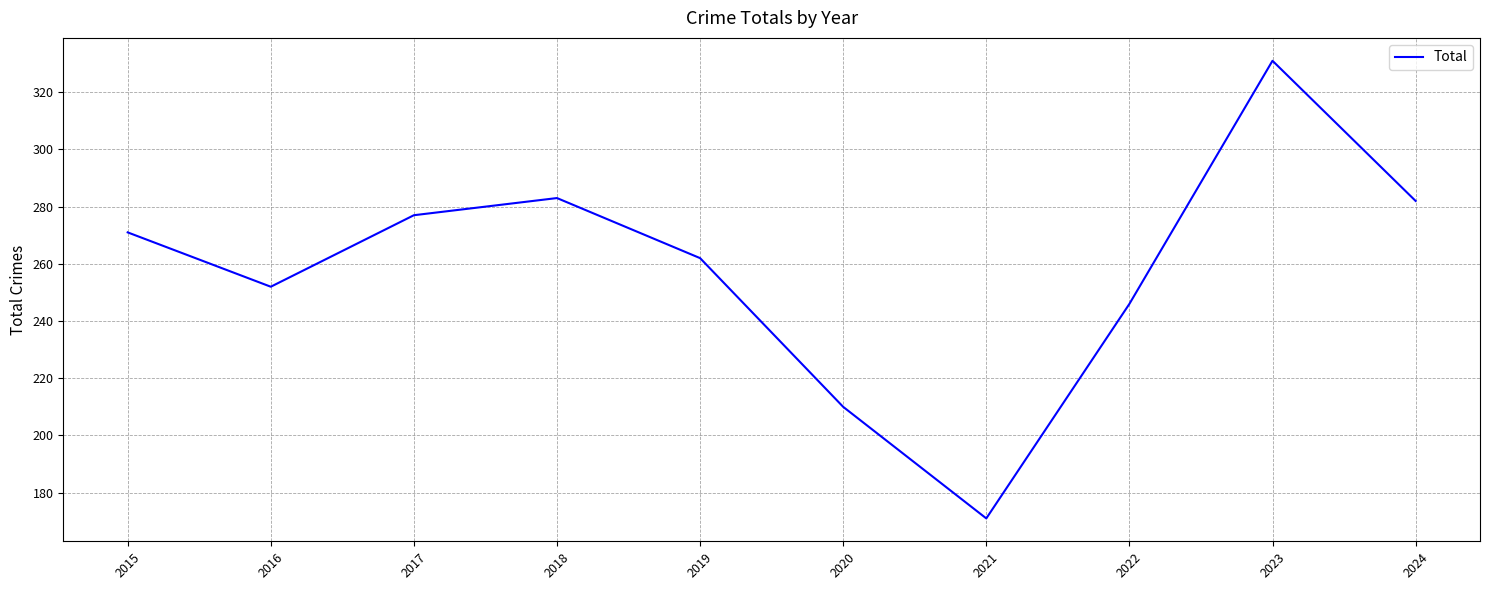

Read the value at 2020, to the nearest 10.

210